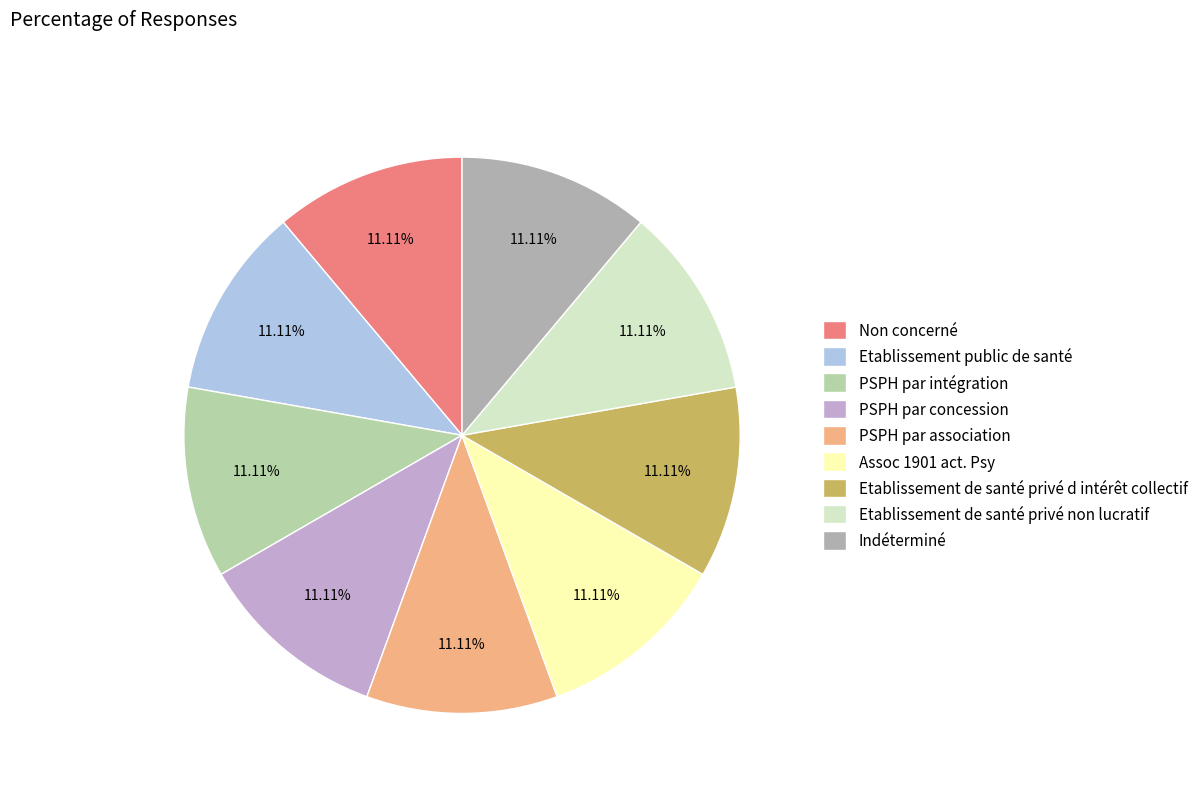

What portion of the pie excludes PSPH par intégration?

88.9%